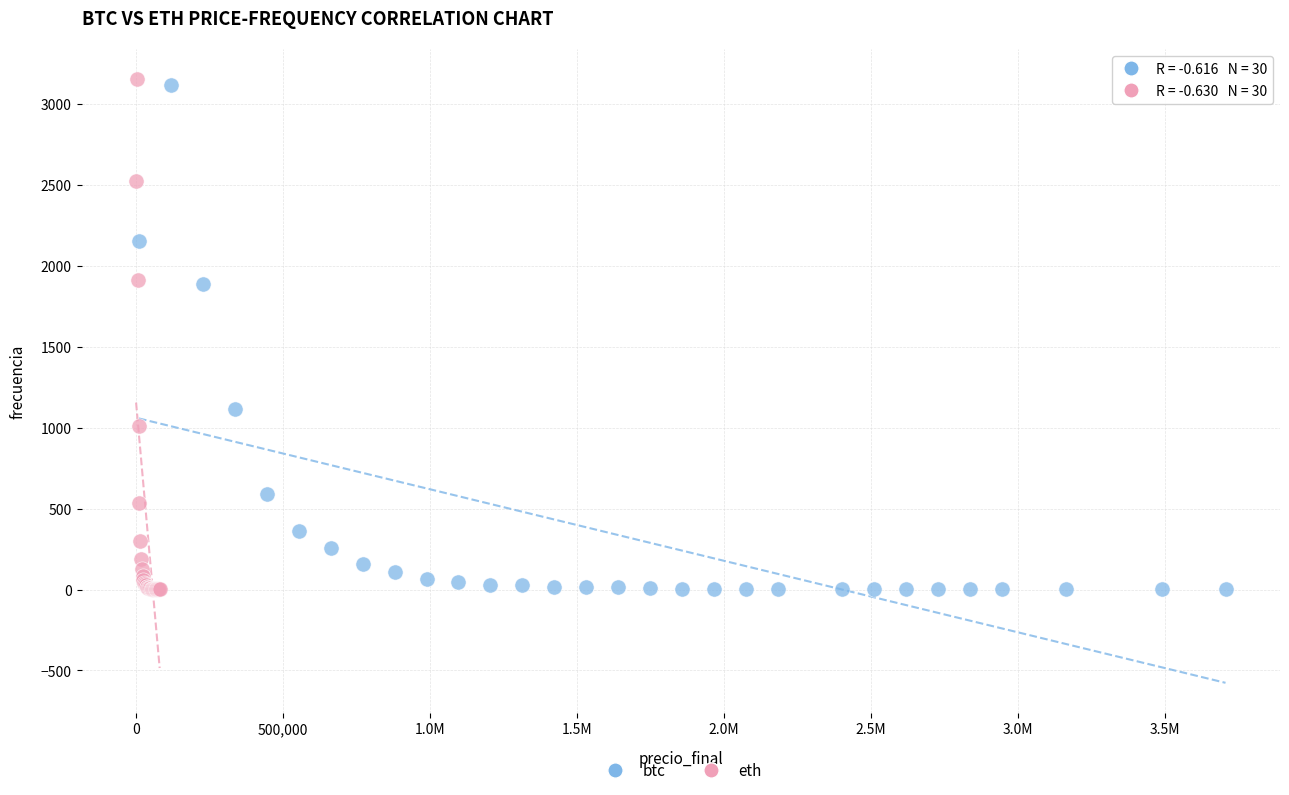

Which series has the largest Y range (max minus min)?

eth